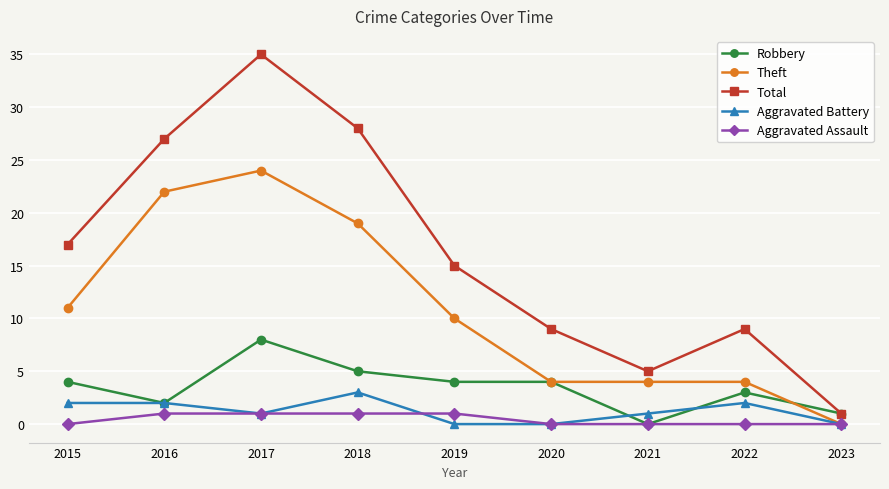

What is the highest value of the Theft series?

24